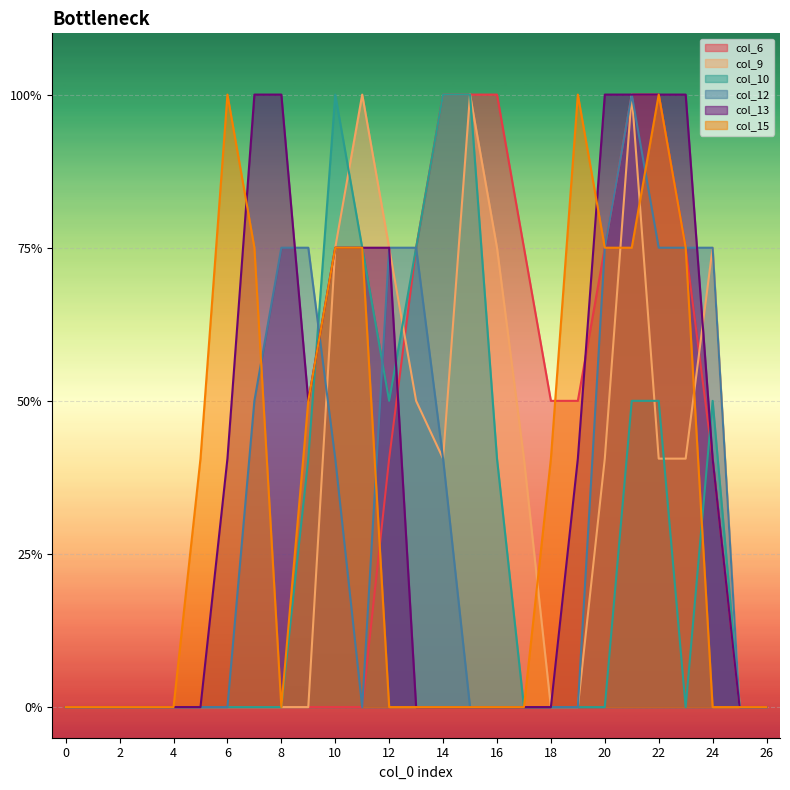

What are all the series names shown in the legend?

col_6, col_9, col_10, col_12, col_13, col_15